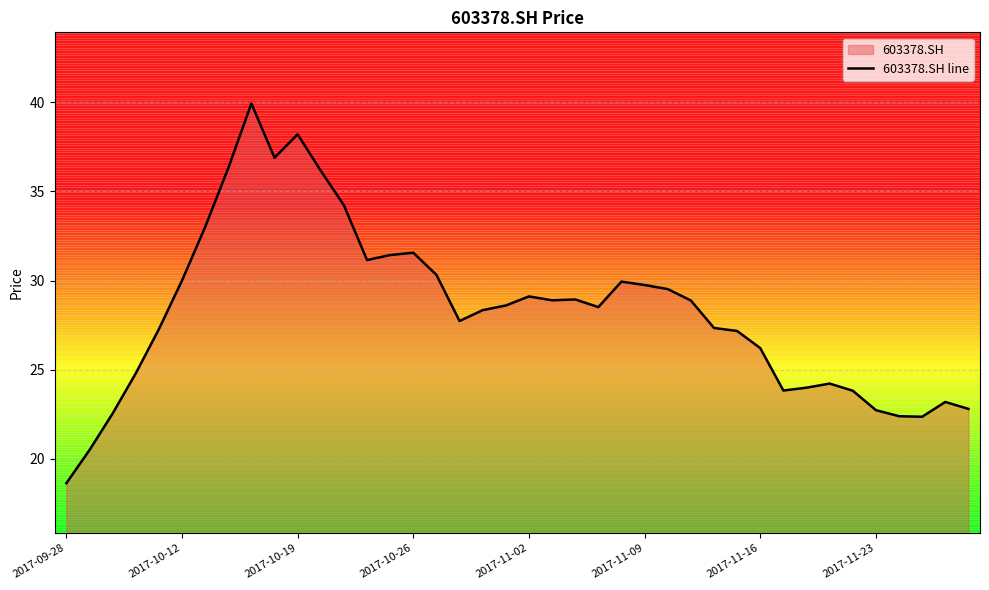

At which category does the data reach its first local valley?

9